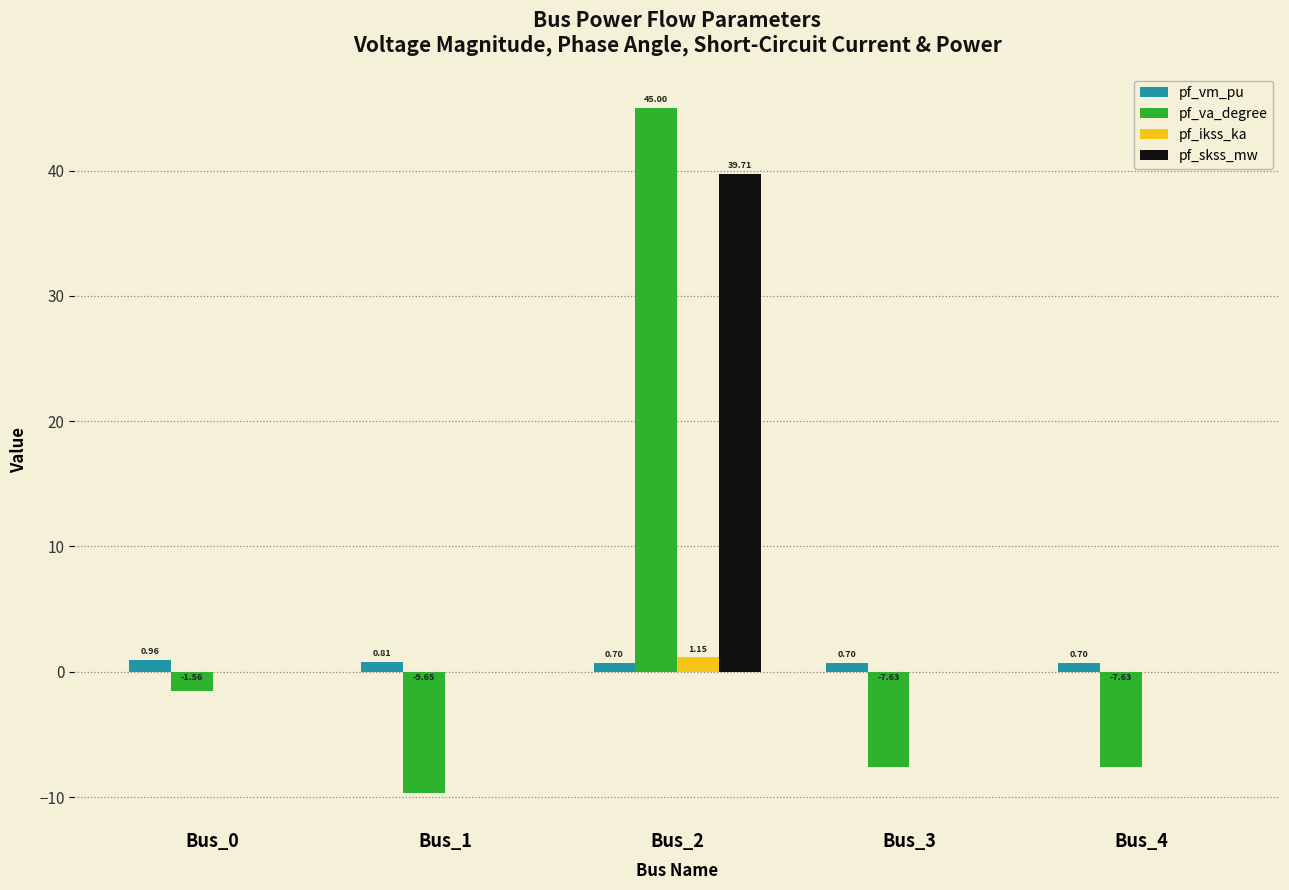

Which series has the largest total across all categories?

pf_skss_mw